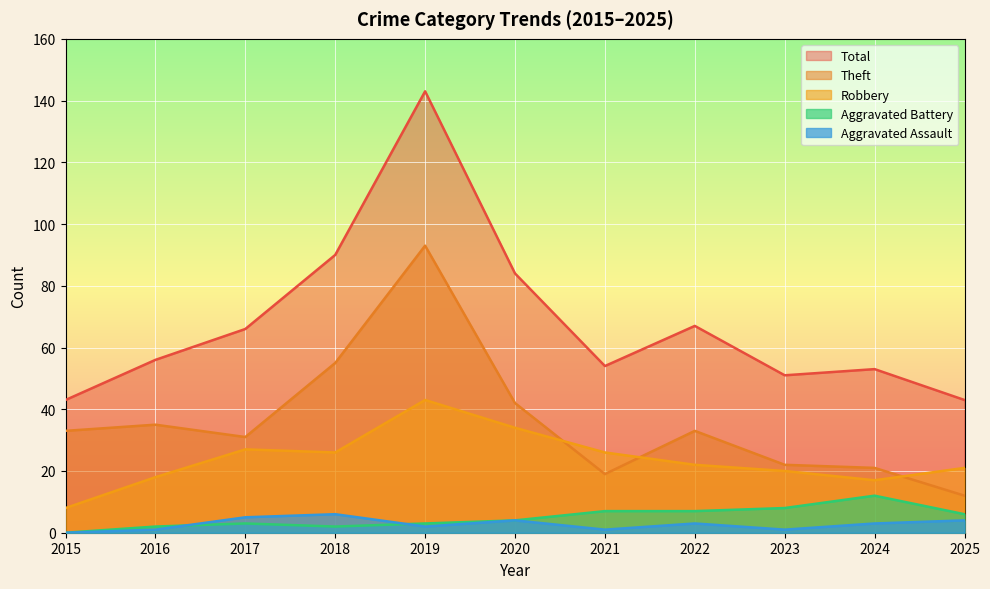

What are all the series names shown in the legend?

Total, Theft, Robbery, Aggravated Battery, Aggravated Assault